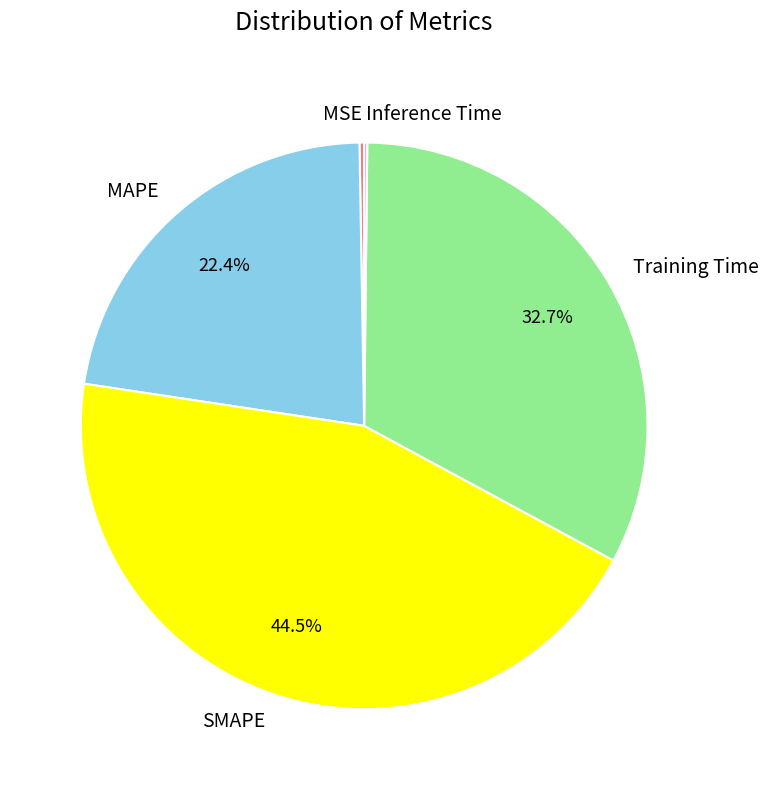

Is there a majority slice in this chart?

No